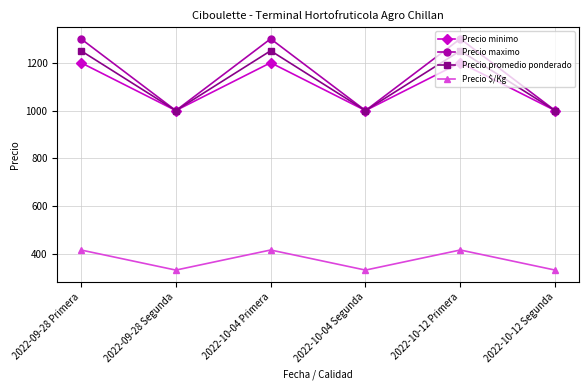

True or false: Precio $/Kg and Precio promedio ponderado intersect in this chart.

False